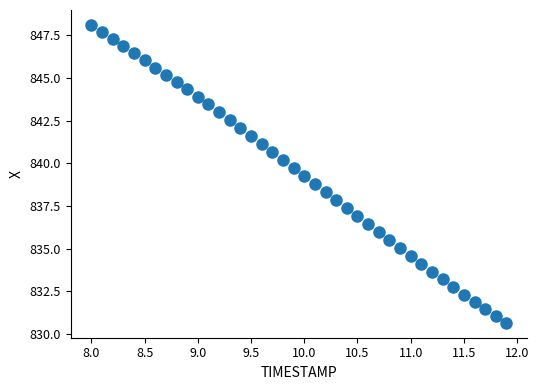

What is the range of Y values (max minus min)?

17.5